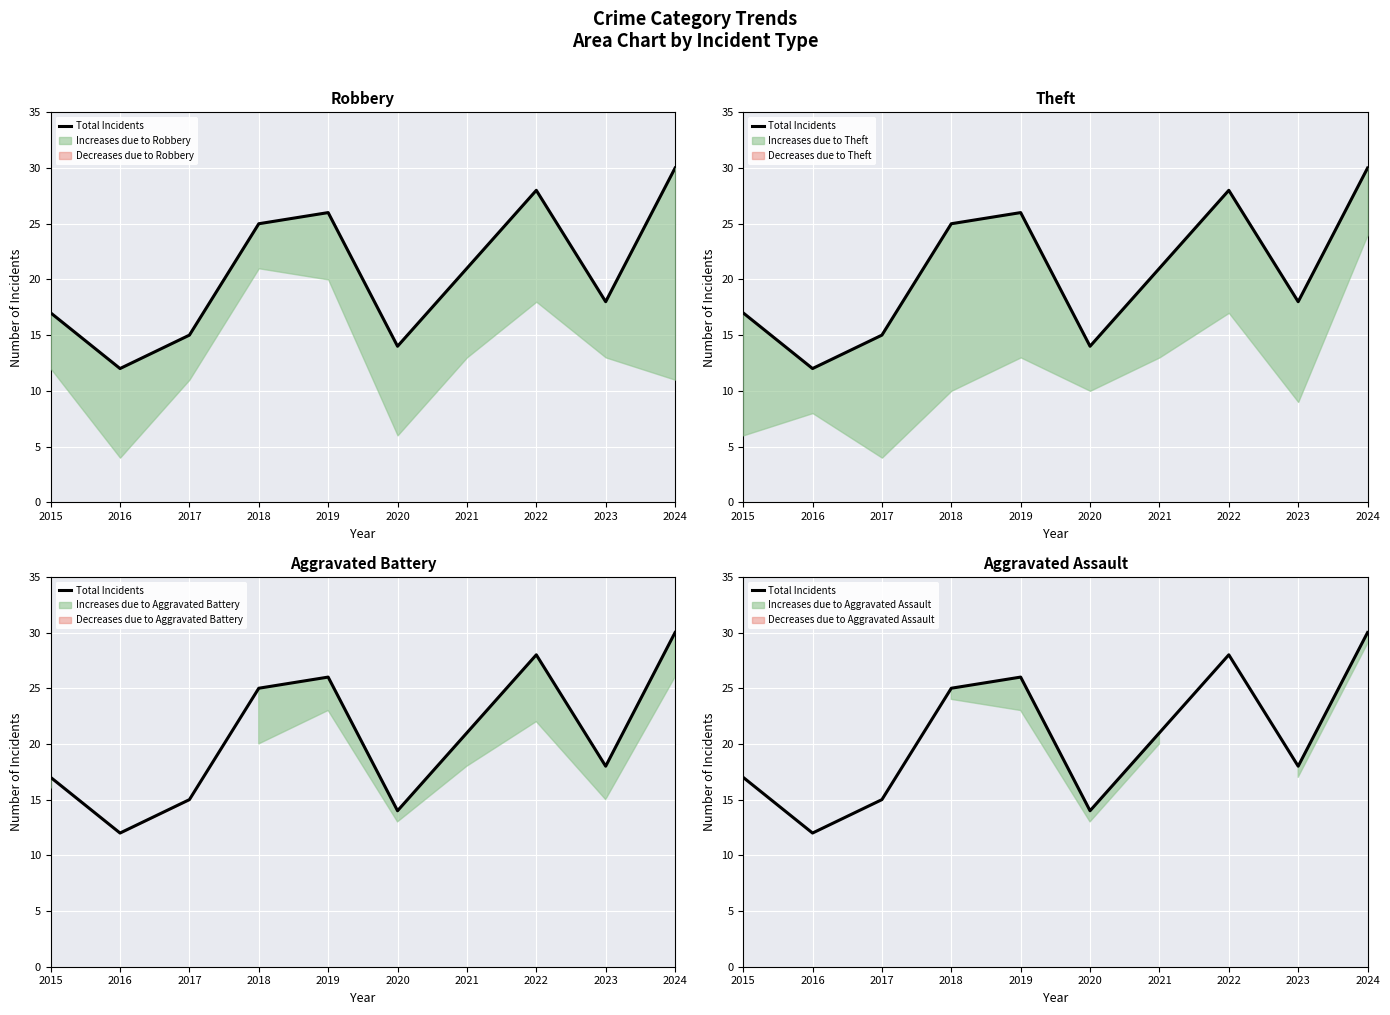

What is the smallest value displayed?

12